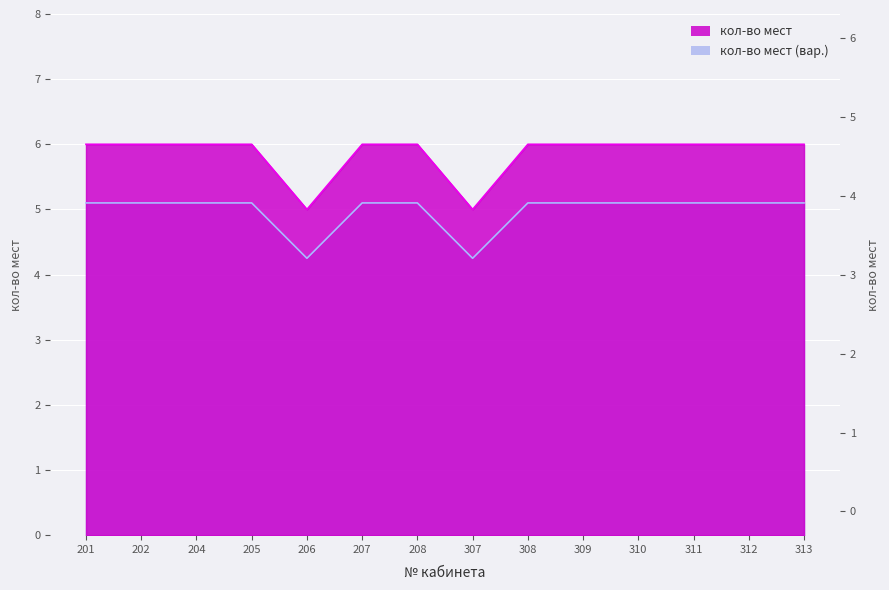

At which category does the data reach its first local valley?

206